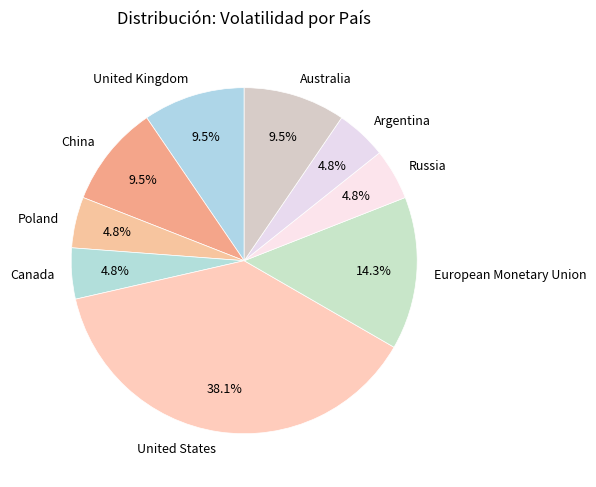

Approximately how many times larger is the value at Australia compared to United Kingdom?

1.0